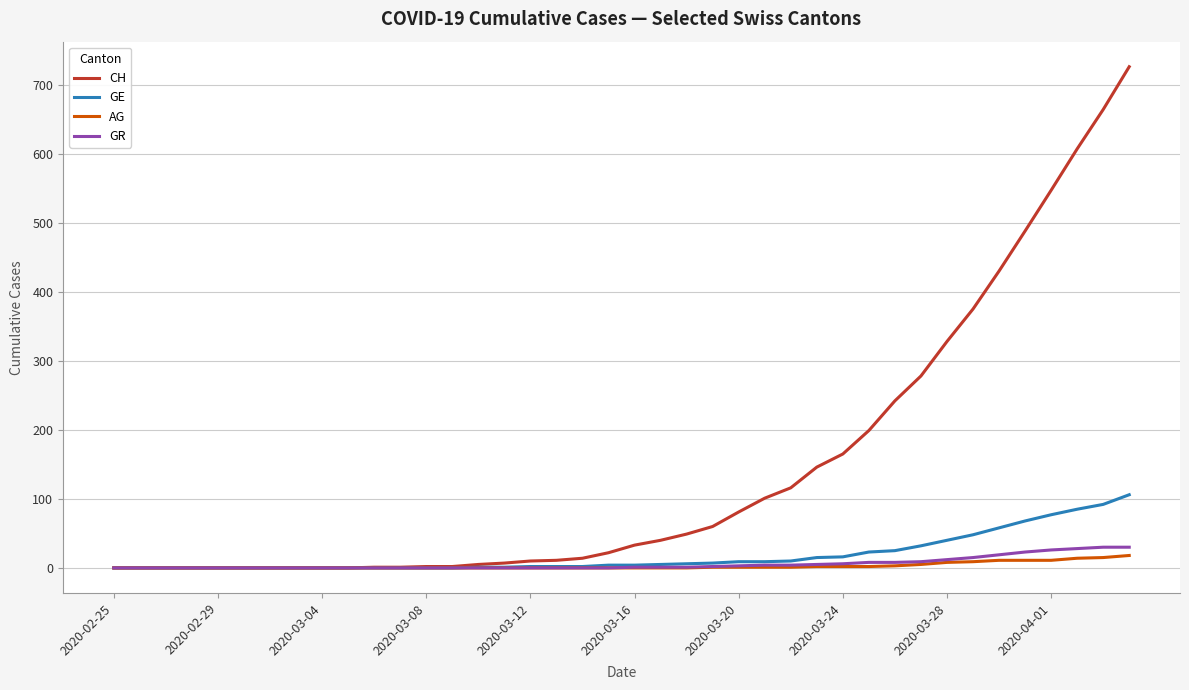

What is the sum of all GR values?

235